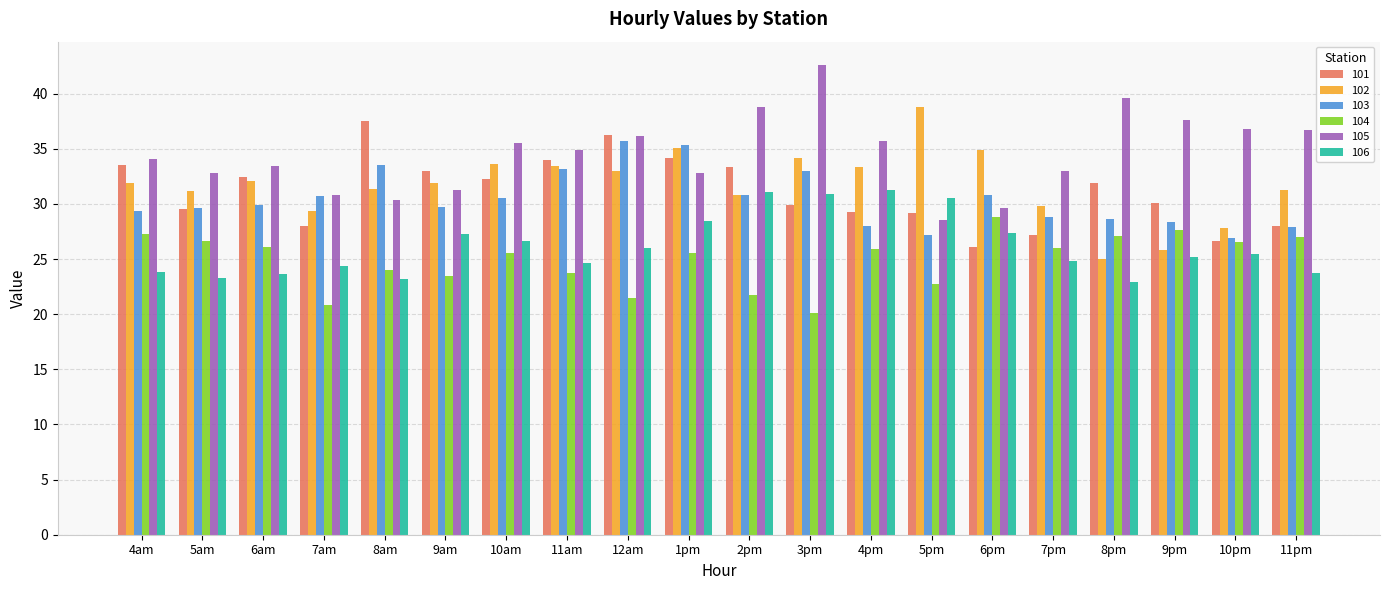

What are all the series names shown in the legend?

101, 102, 103, 104, 105, 106